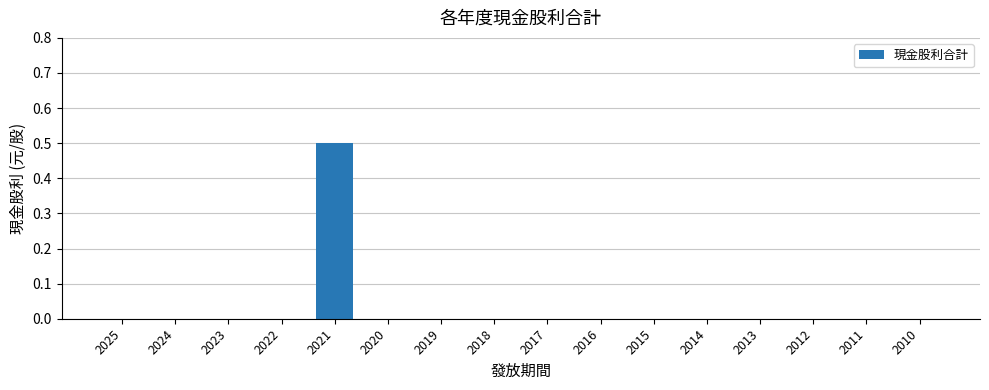

Reading right to left, list all the values displayed in this chart.

2010=0.0	2011=0.0	2012=0.0	2013=0.0	2014=0.0	2015=0.0	2016=0.0	2017=0.0	2018=0.0	2019=0.0	2020=0.0	2021=0.5	2022=0.0	2023=0.0	2024=0.0	2025=0.0